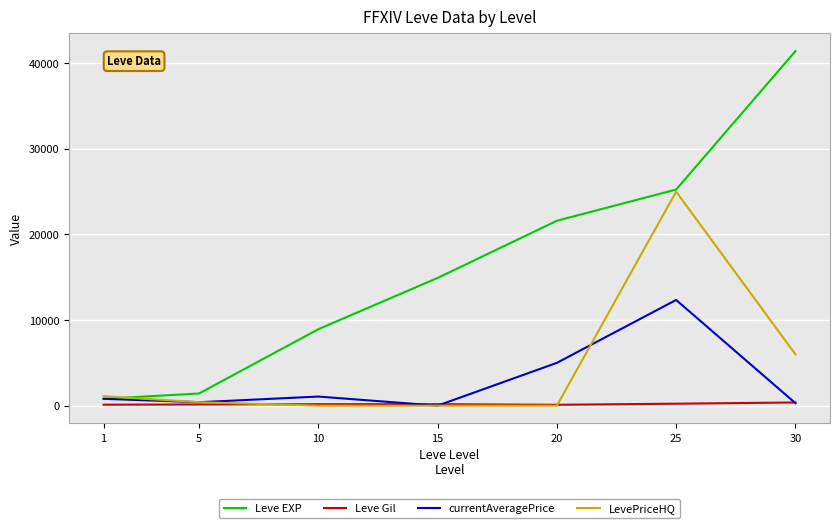

Which series has the widest spread of values?

Leve EXP